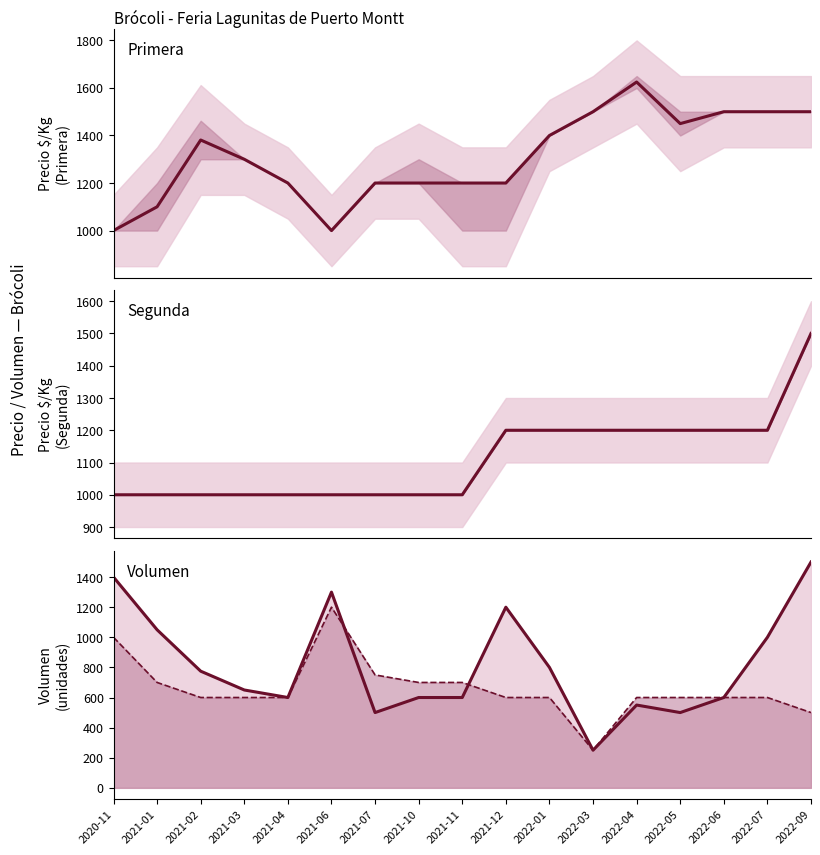

Which has a higher value, 2021-10 or 2022-05?

2022-05